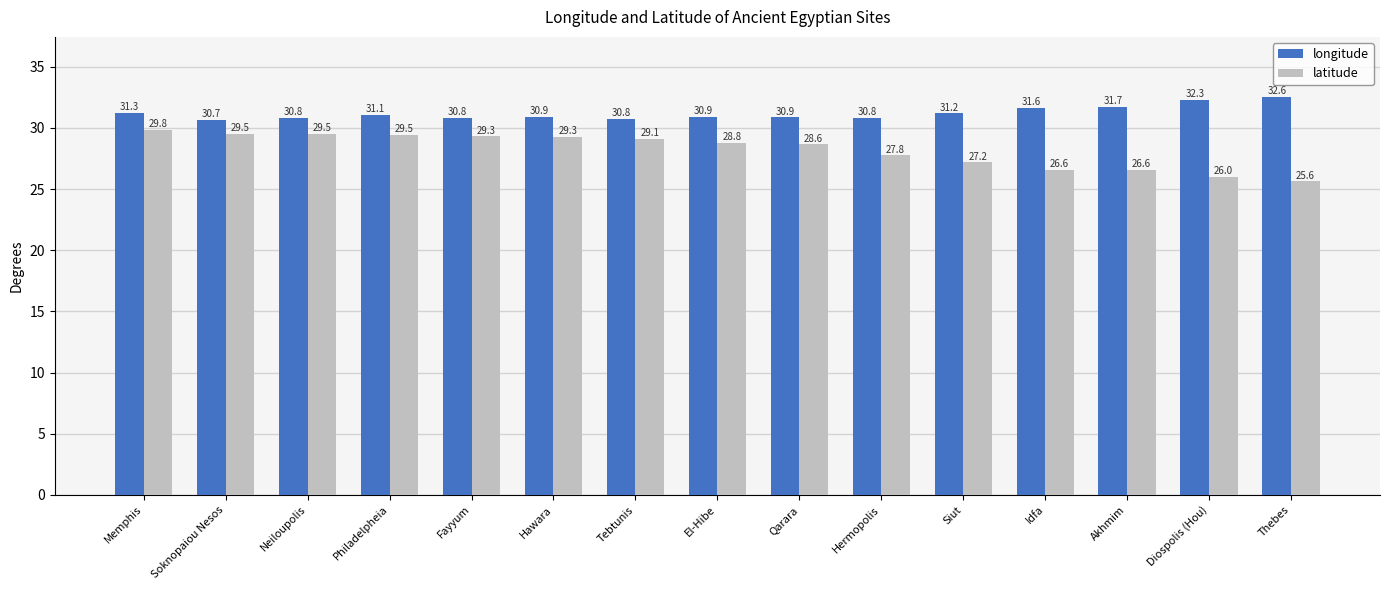

Which category has the lowest value in the longitude series?

Soknopaiou Nesos